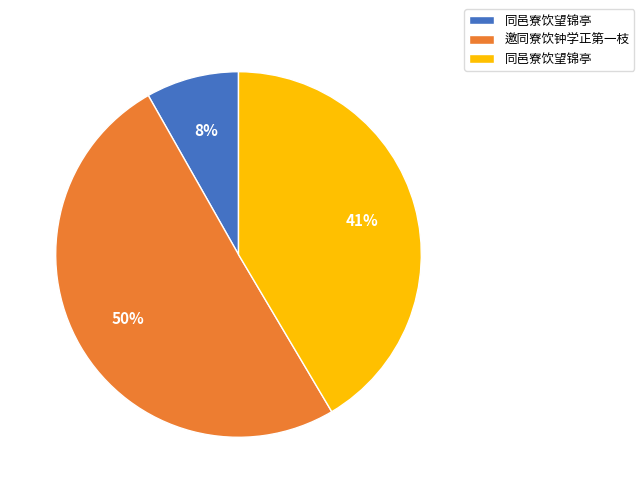

To the nearest percent, what is the average slice percentage?

33%